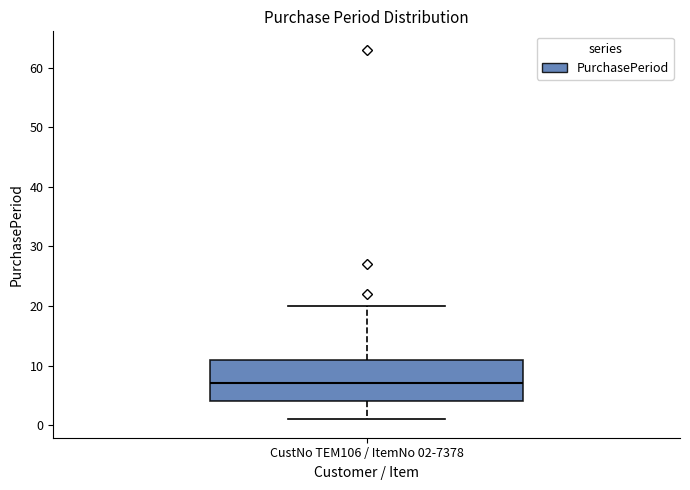

Transcribe this box plot: give where the median line is, the range the box spans, and where the two whiskers end, as read against the y-axis. The values are not printed on the chart, so give them approximately, as read against the axis.

median 7, box 4 to 11, whiskers 1 to 20